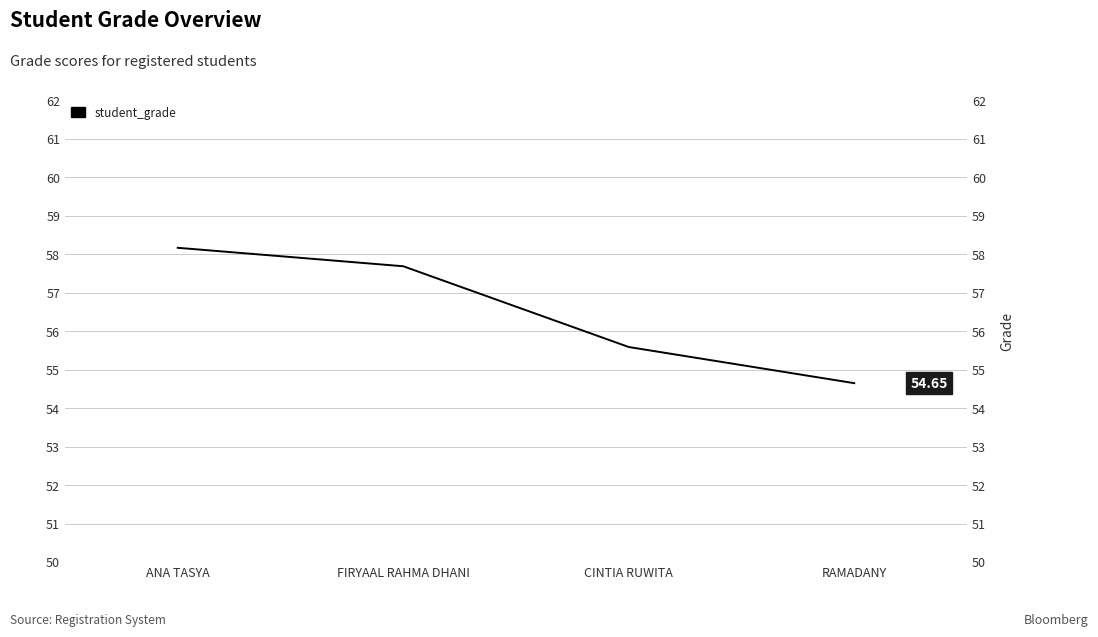

Reading right to left, list all the values displayed in this chart.

54.6	55.6	57.7	58.2